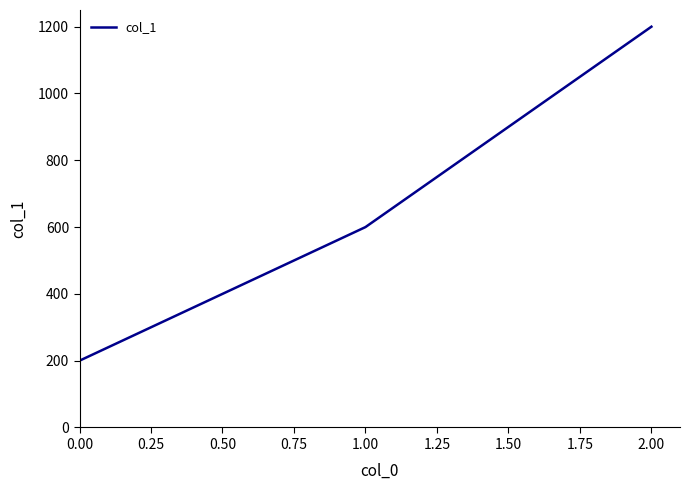

What is the difference between the values at 2.00 and 1.00?

600